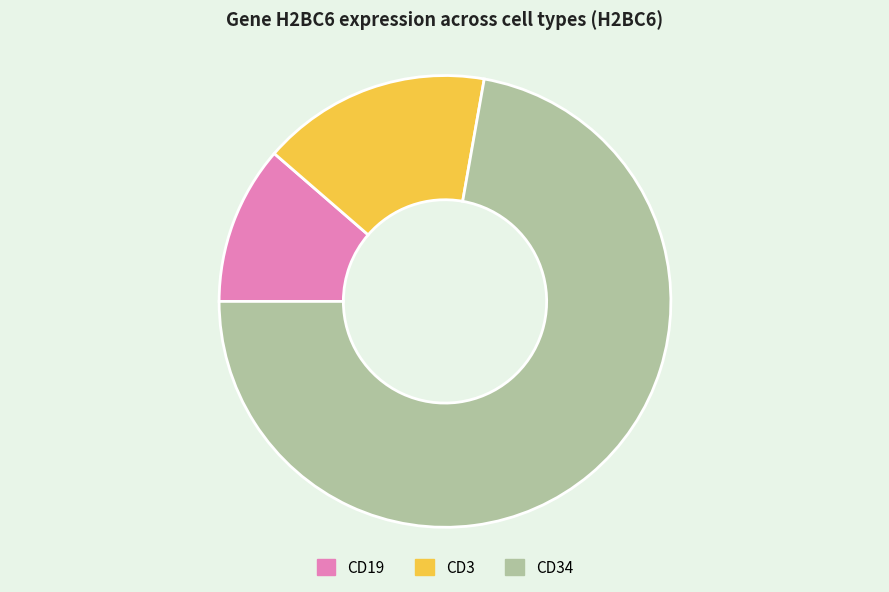

What is the largest slice in the pie chart?

CD34